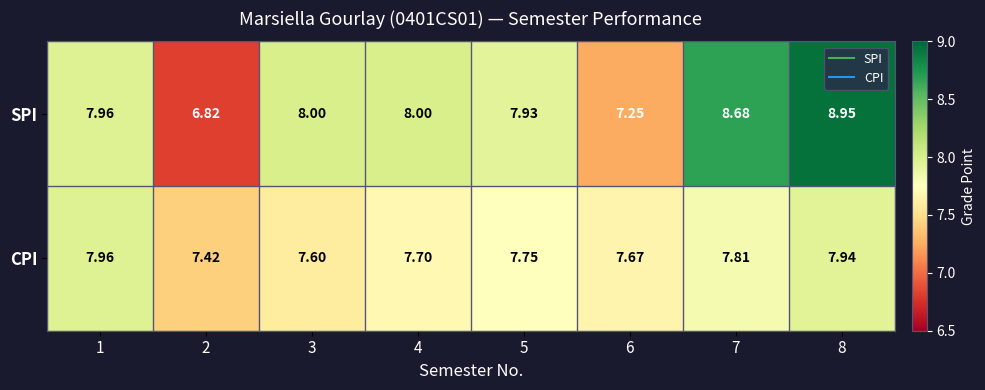

List the series in order of their overall mean, highest first.

SPI, CPI